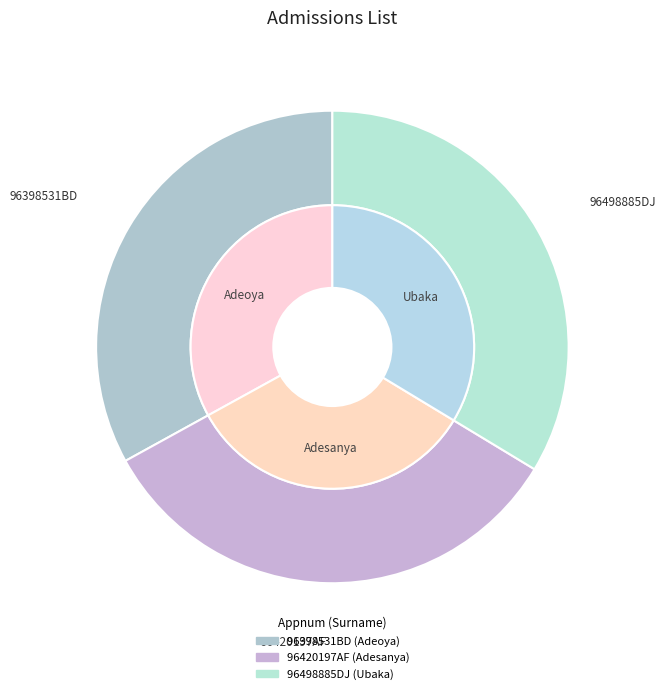

Is it true that 96498885DJ is 34% of the pie?

True